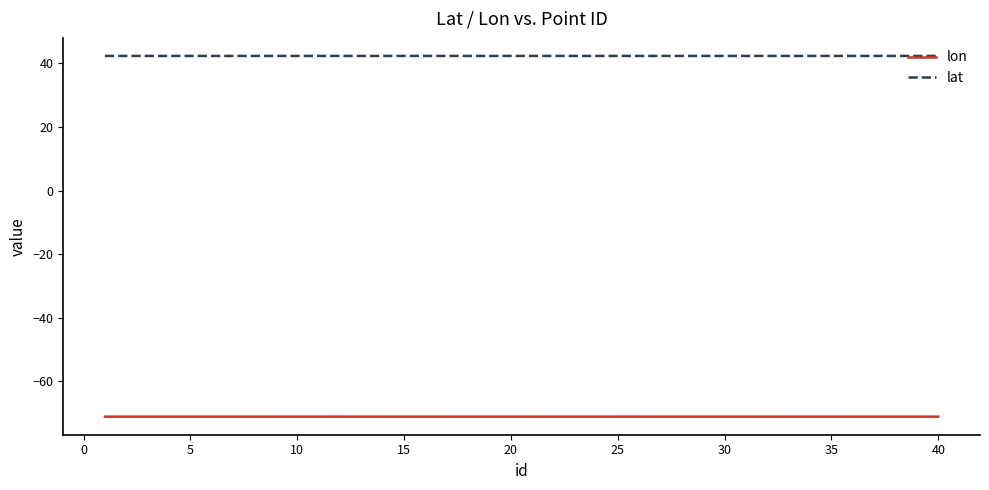

True or false: lon and lat intersect in this chart.

False